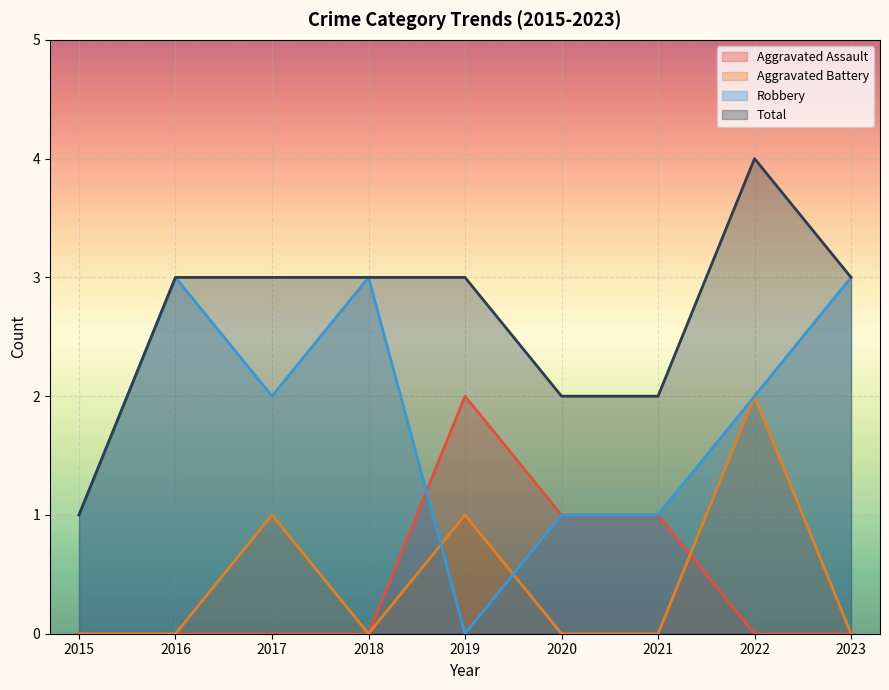

True or false: Robbery has a value of 1 at 2015.

True